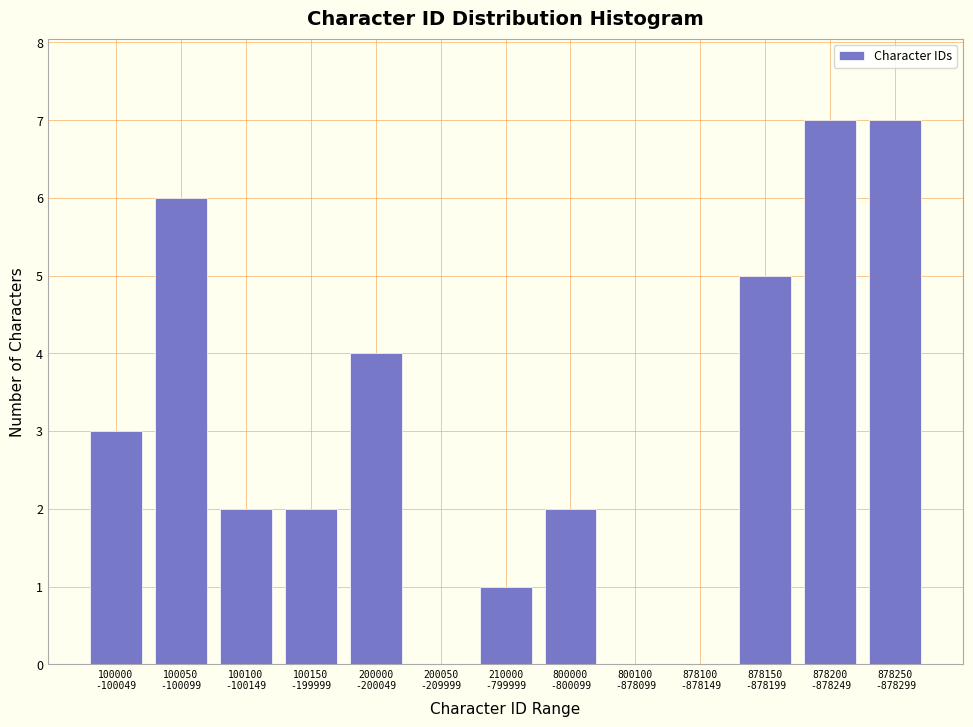

What is the sum of all values?

39